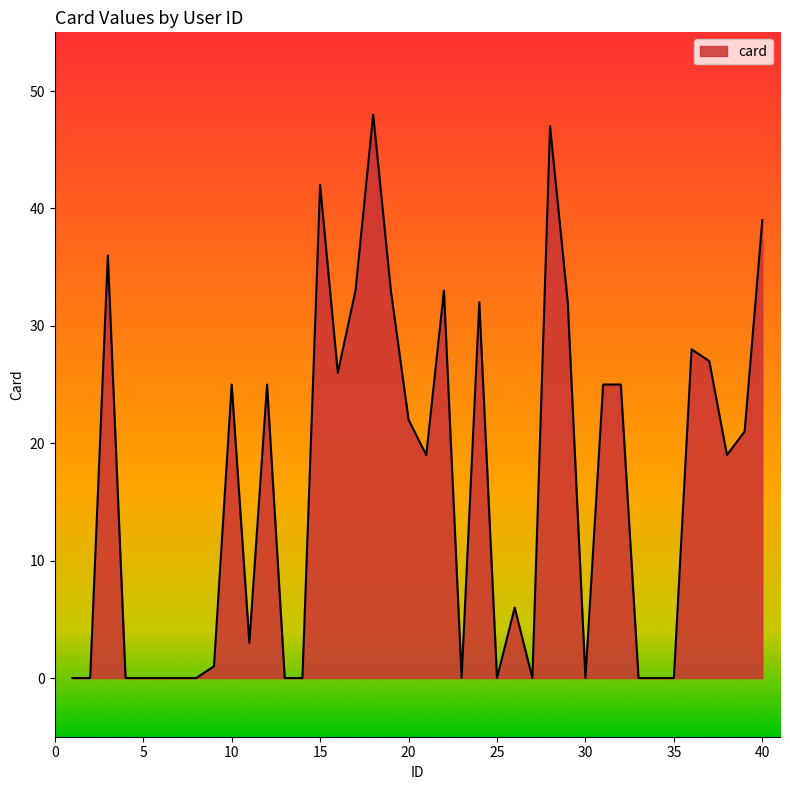

What is the maximum value shown in the chart?

48